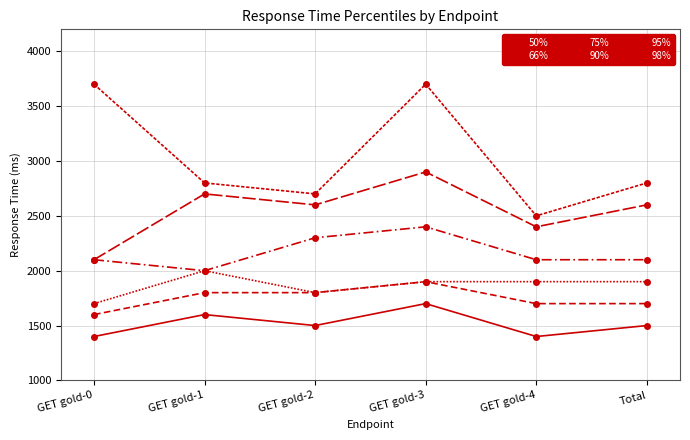

Reading left to right, what are all the values shown in this chart?

50%: 1400	1600	1500	1700	1400	1500
66%: 1600	1800	1800	1900	1700	1700
75%: 1700	2000	1800	1900	1900	1900
90%: 2100	2000	2300	2400	2100	2100
95%: 2100	2700	2600	2900	2400	2600
98%: 3700	2800	2700	3700	2500	2800